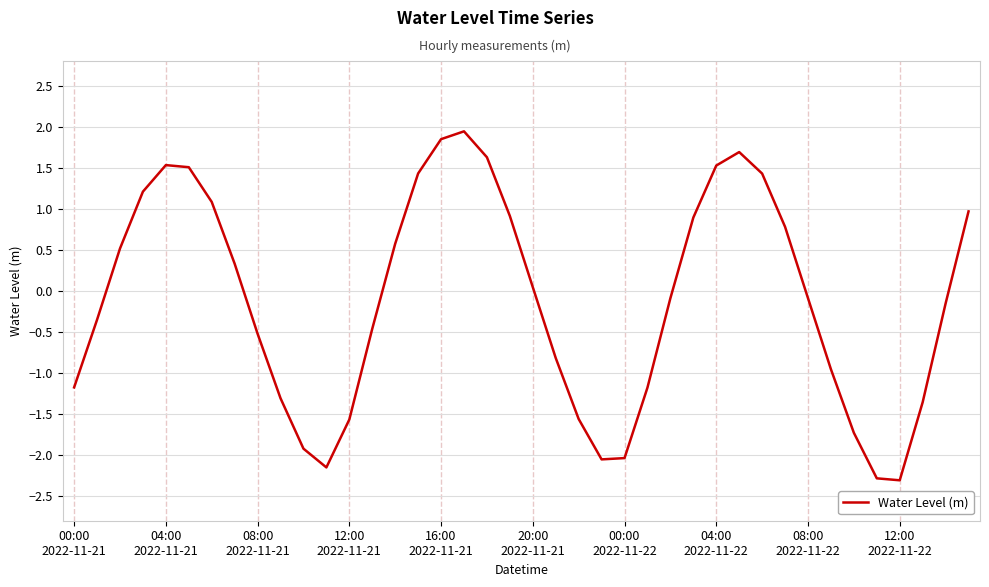

Does the chart display data point markers on the line(s)?

No